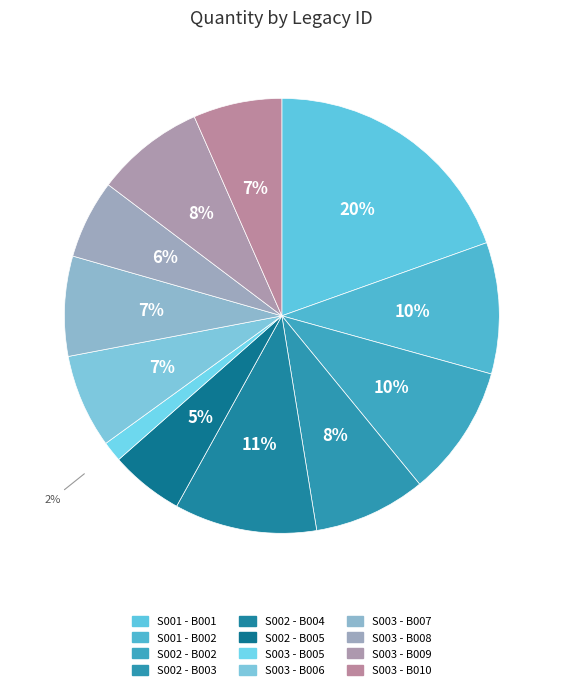

Does S001 - B002 represent more than half of the total?

No